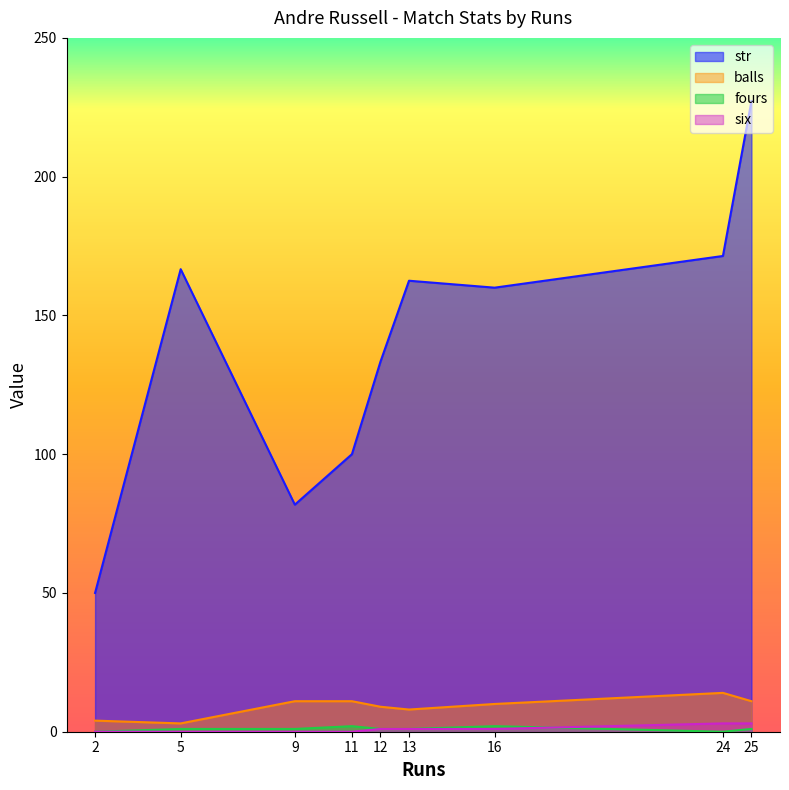

Rank the series by their maximum value, from highest to lowest.

str, balls, six, fours